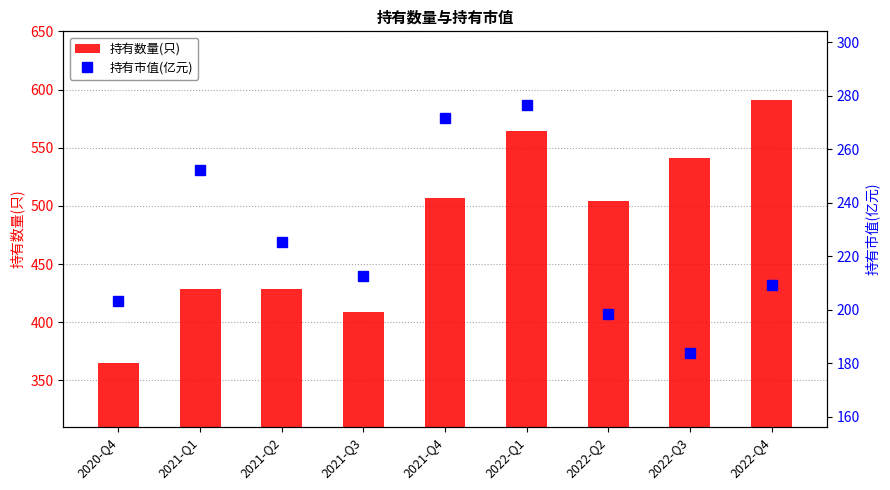

What is the difference between the maximum and minimum values in the 持有数量(只) series?

226